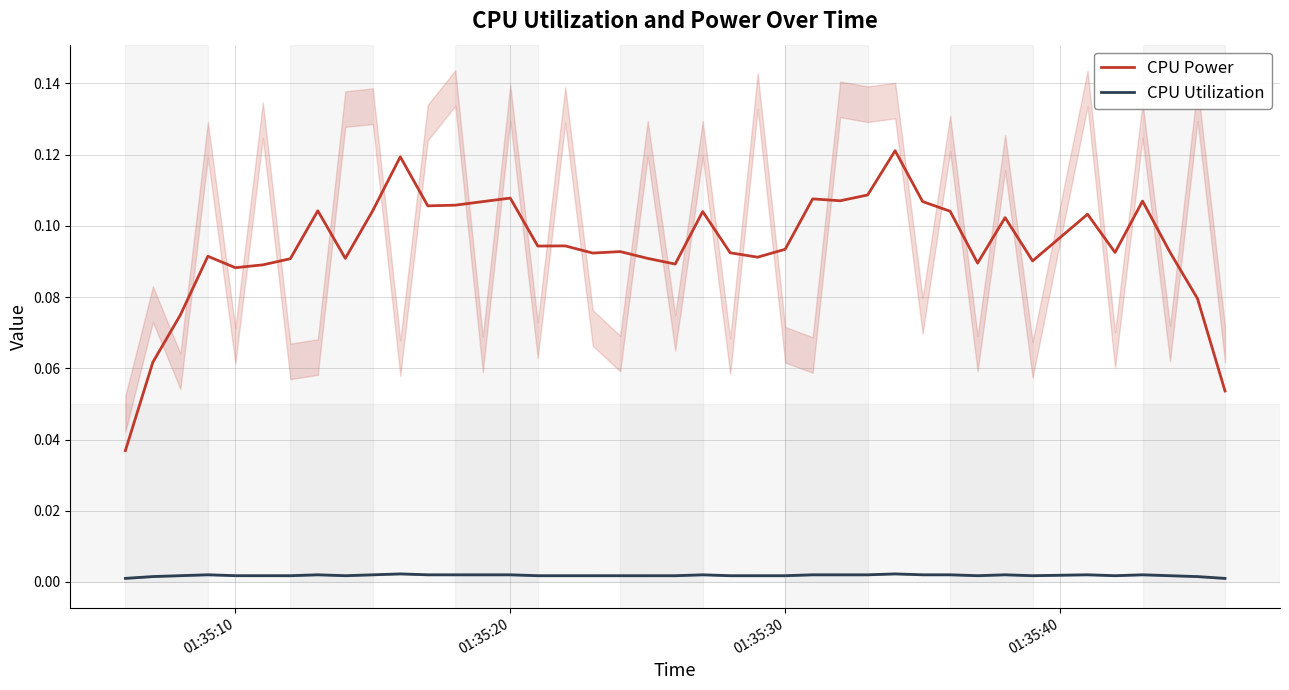

True or false: CPU Utilization and CPU Power intersect in this chart.

False